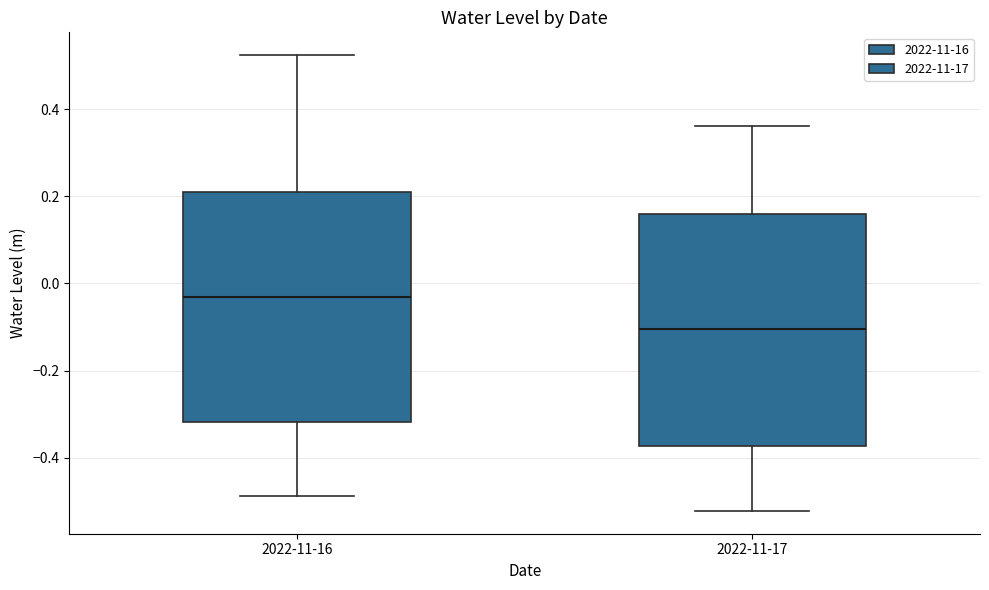

Reading left to right, read every box against the y-axis: the position of its median line, the range the box covers, and the ends of its whiskers. The values are not printed on the chart, so give them approximately, as read against the axis.

2022-11-16: median -0.04, box -0.32 to 0.20, whiskers -0.48 to 0.52
2022-11-17: median -0.10, box -0.38 to 0.16, whiskers -0.52 to 0.36